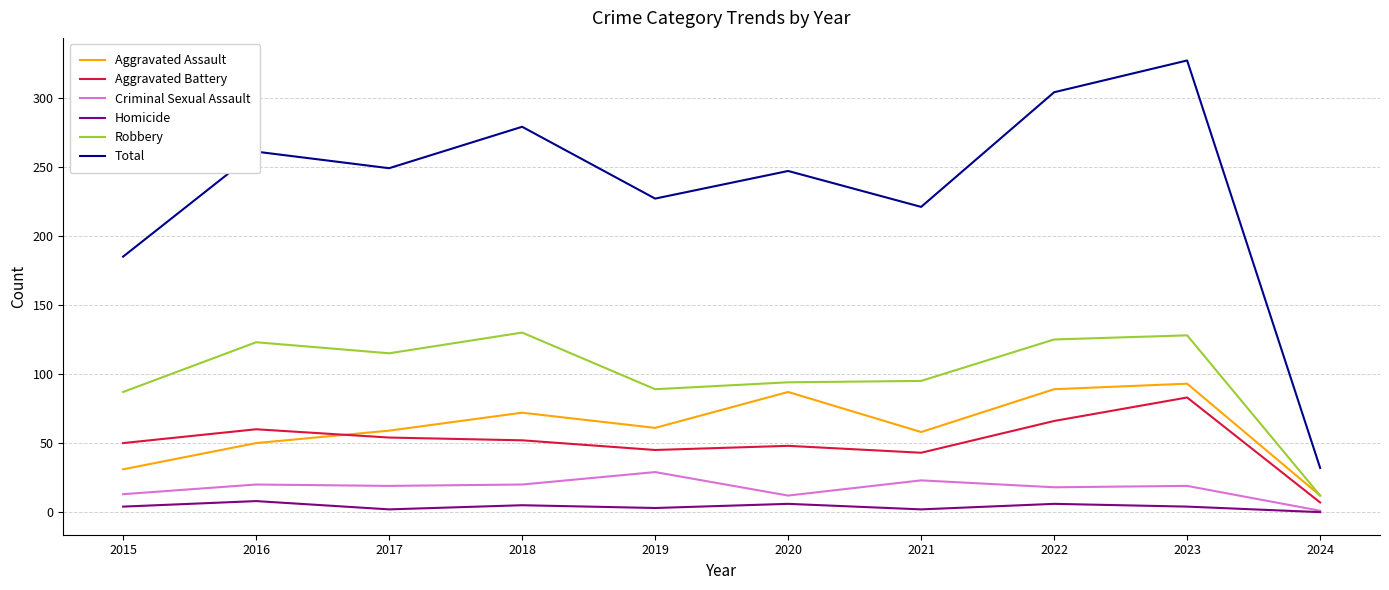

At 2019, list the series in order from largest to smallest.

Total, Robbery, Aggravated Assault, Aggravated Battery, Criminal Sexual Assault, Homicide